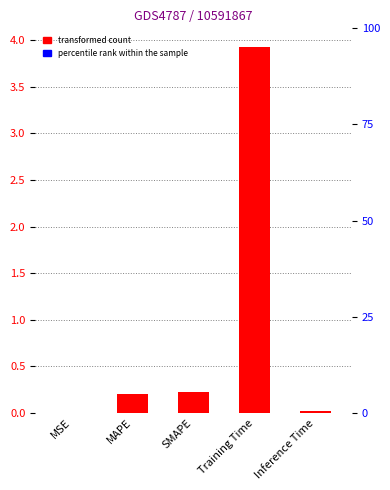

List the labels in order of value, largest first.

Training Time, SMAPE, MAPE, Inference Time, MSE